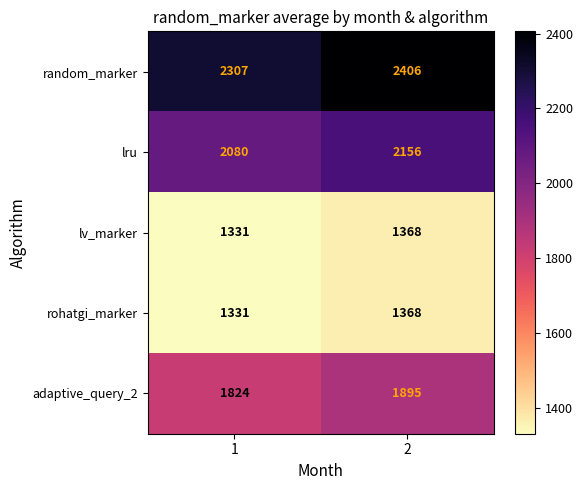

What is the difference between the maximum and minimum values in the lv_marker series?

37